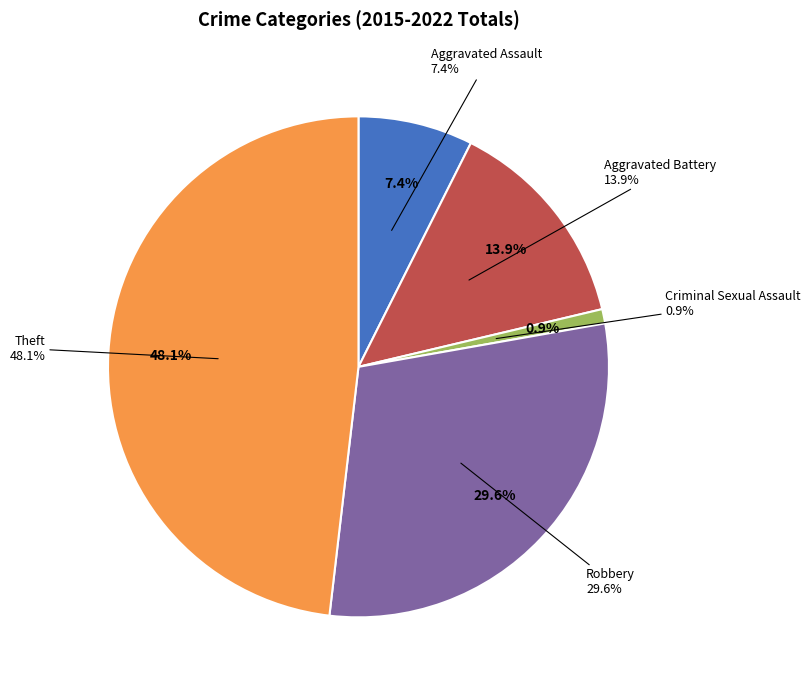

What is the smallest slice in the pie chart?

Criminal Sexual Assault